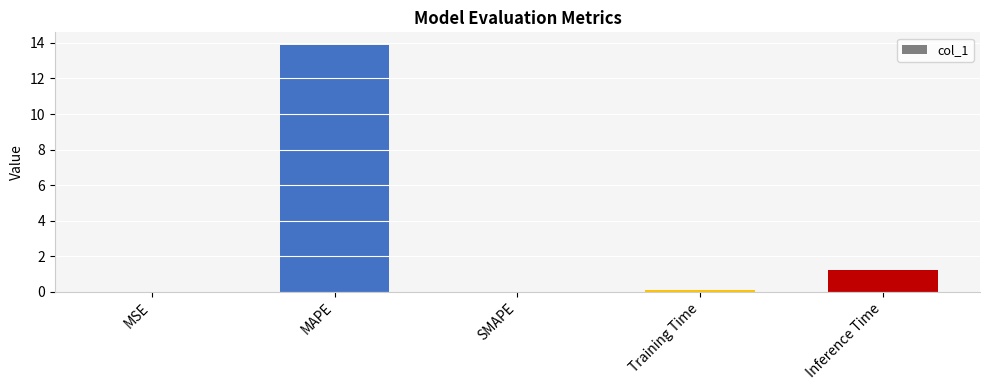

The chart shows a value of -8.5 at SMAPE. True or false?

False